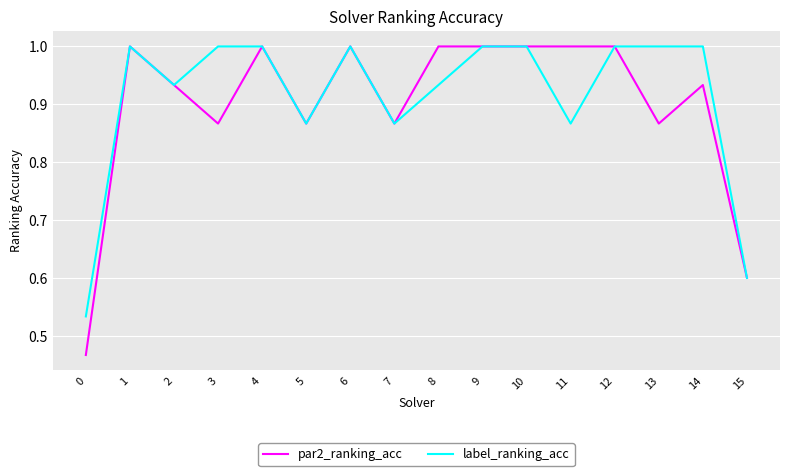

What is the total value across all series at 4?

2.0